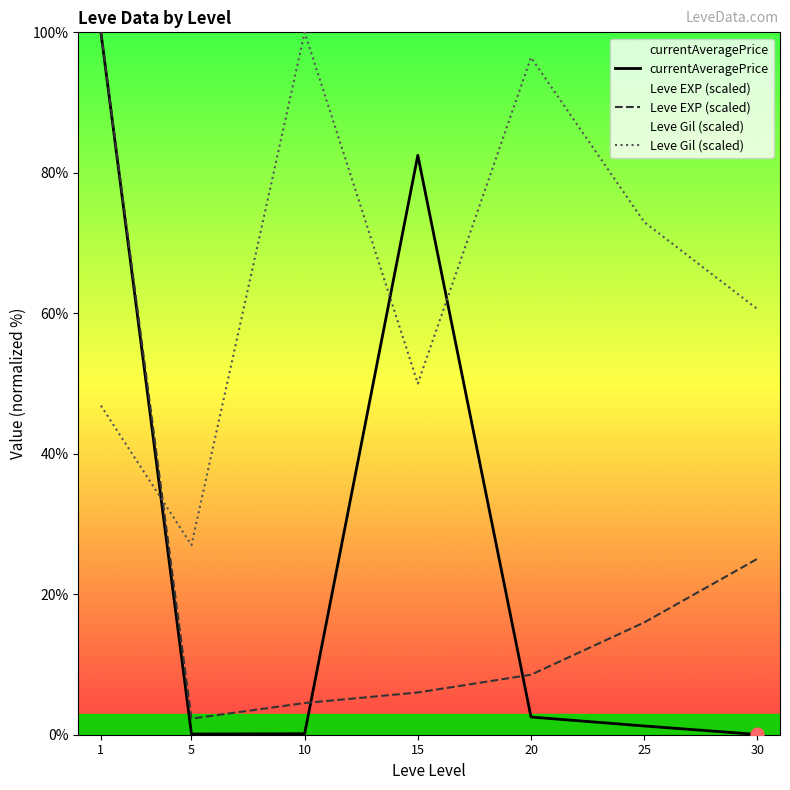

Which series reaches the maximum Y coordinate?

currentAveragePrice